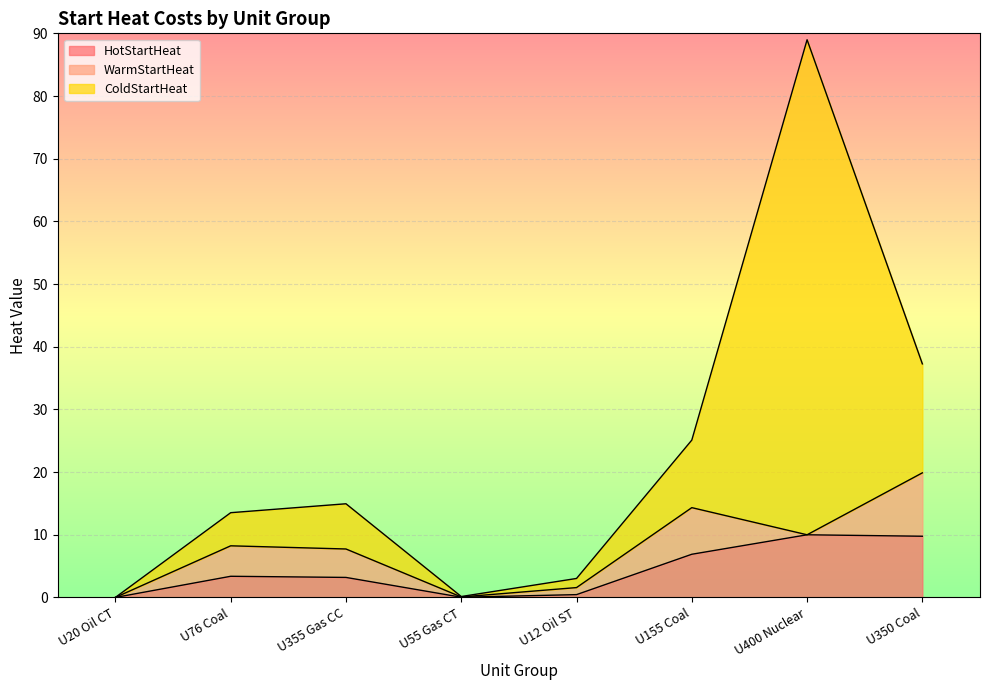

What is the label of the 2nd point from the right?

U400 Nuclear